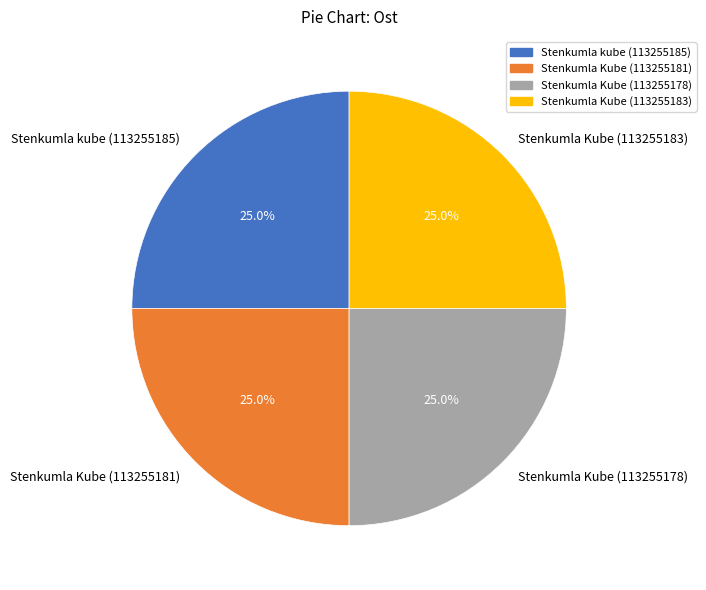

The Stenkumla Kube (113255181) slice represents 25% of the pie. True or false?

True